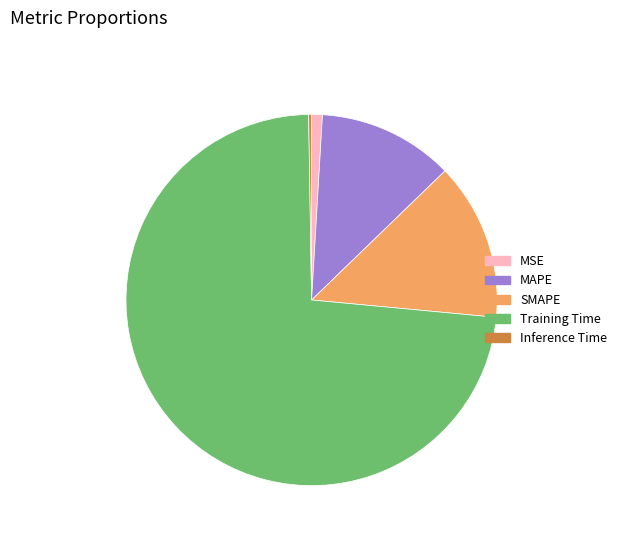

Combined, do SMAPE and Training Time account for over 50%?

Yes